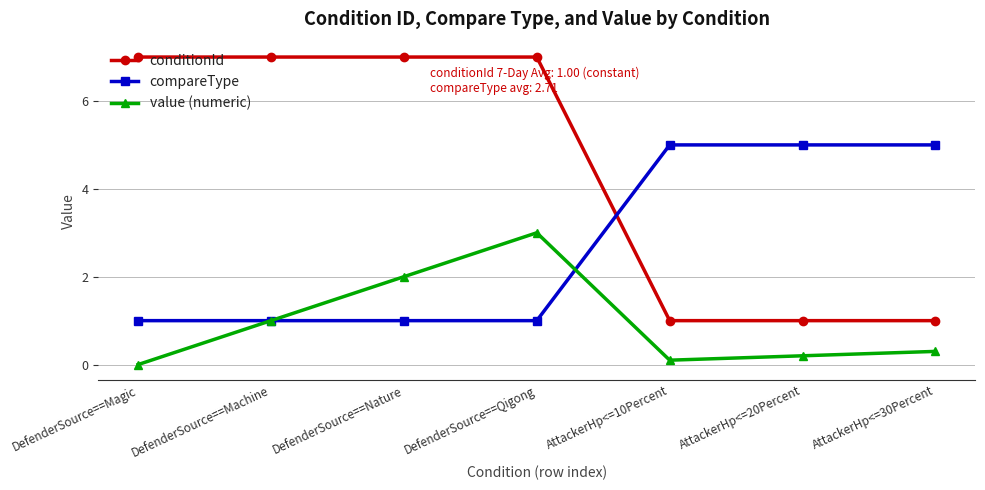

Is the value of value (numeric) at AttackerHp<=20Percent greater than the value of compareType at DefenderSource==Machine?

No